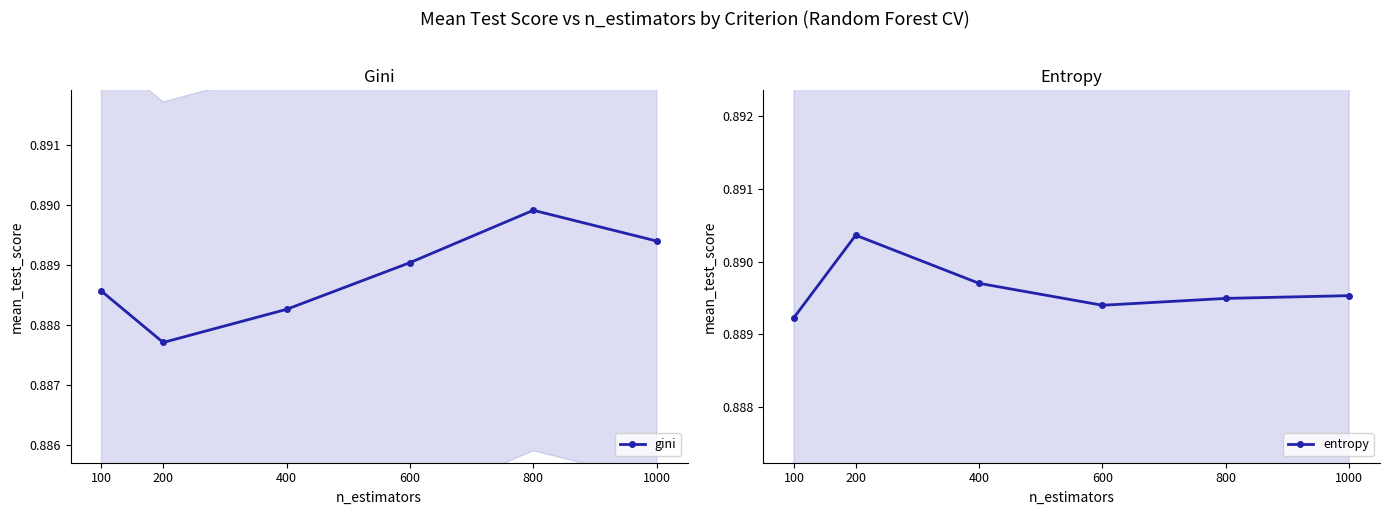

What value does the gini series have at 400?

0.9